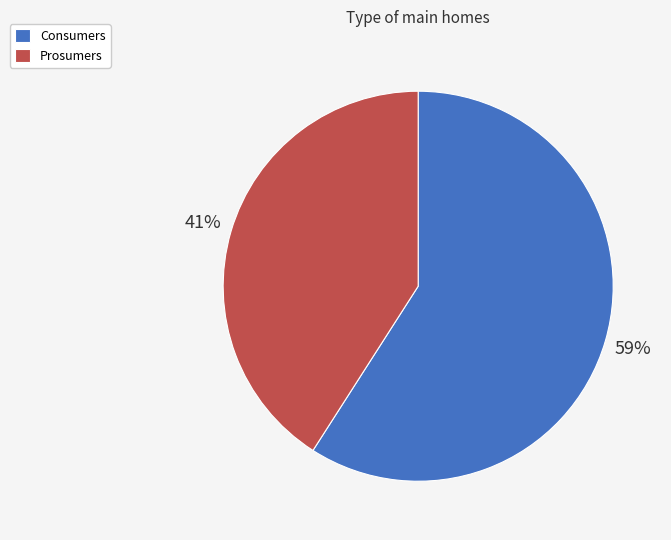

Which slice is the smallest?

Prosumers